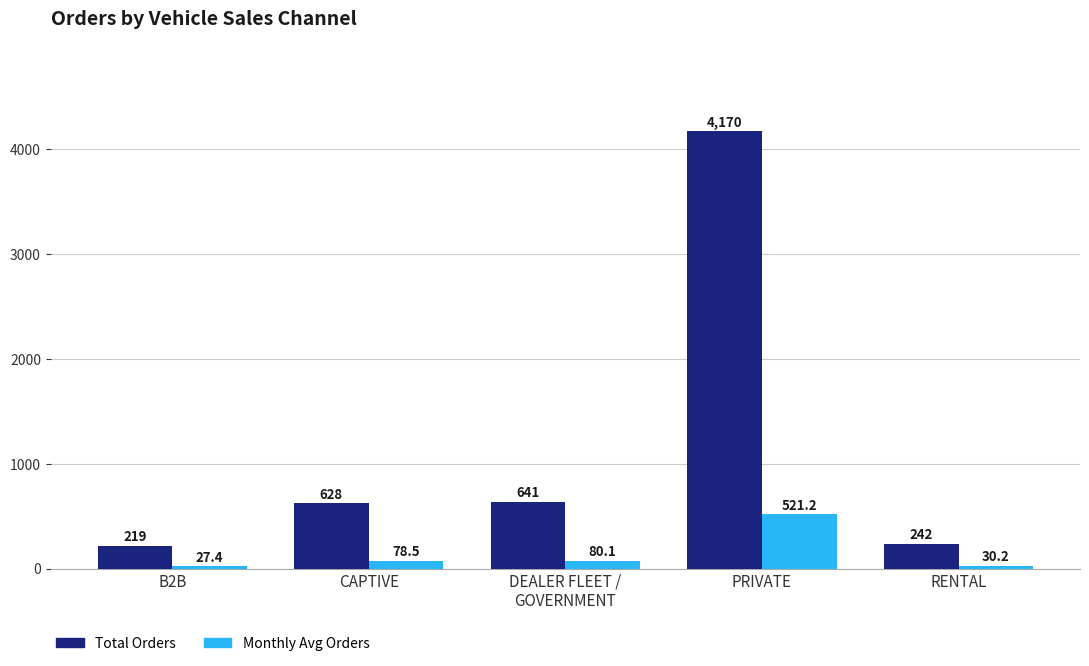

At which category does the chart reach its peak across all series?

PRIVATE